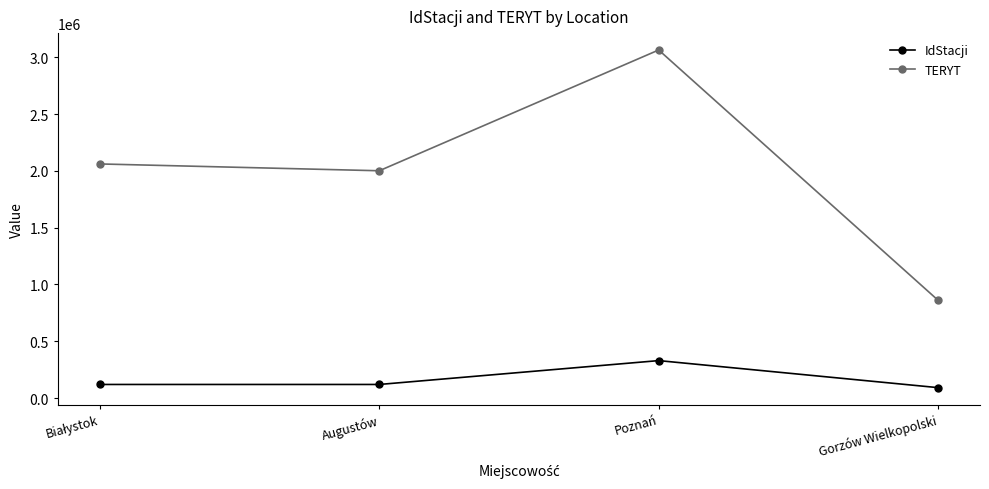

Which series has the largest total across all categories?

TERYT